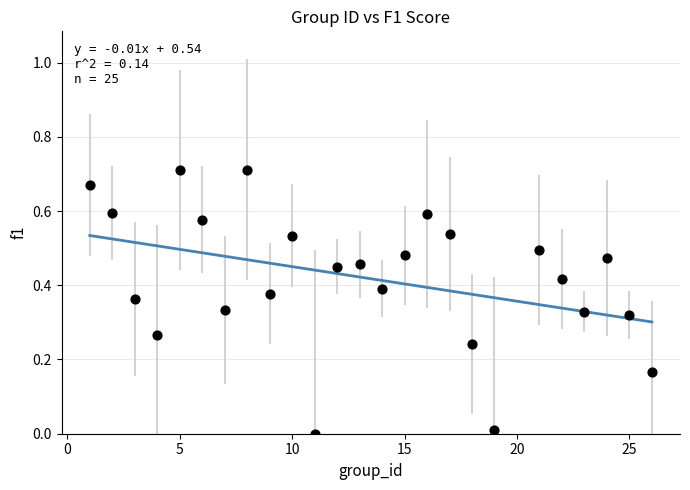

What is the range of X values (max minus min)?

25.0